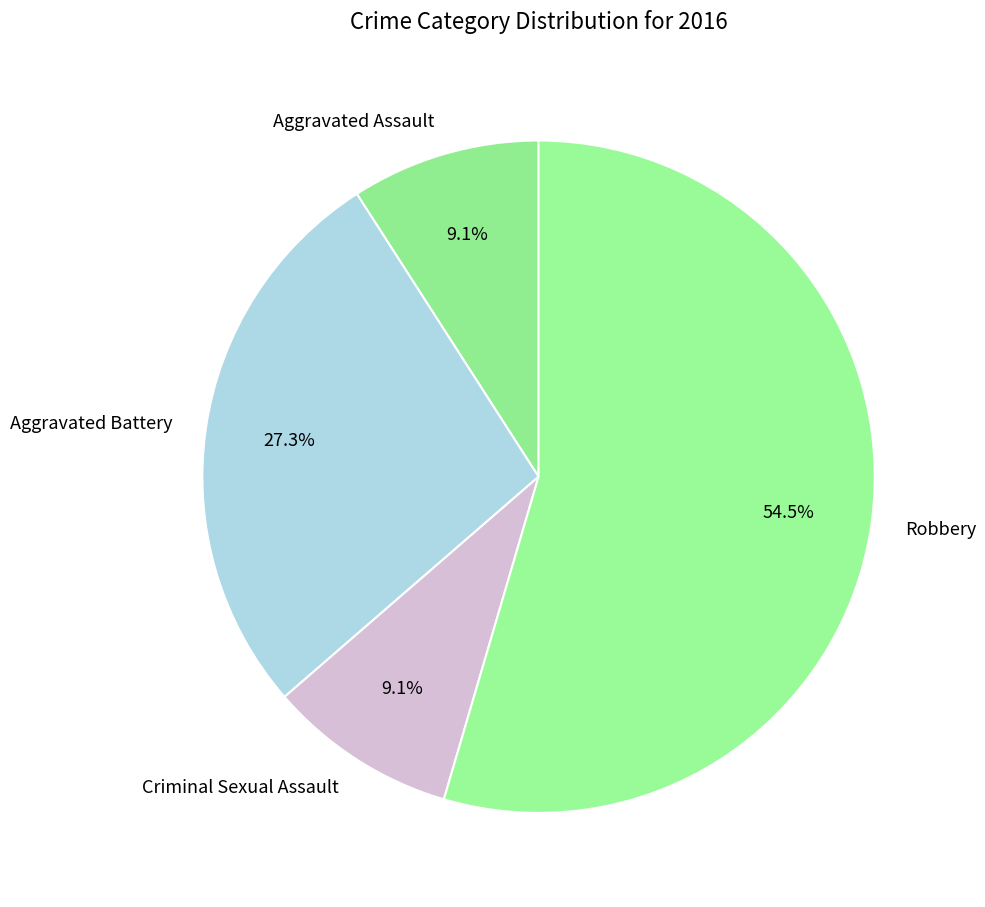

How much of the chart is everything except Aggravated Assault?

90.9%